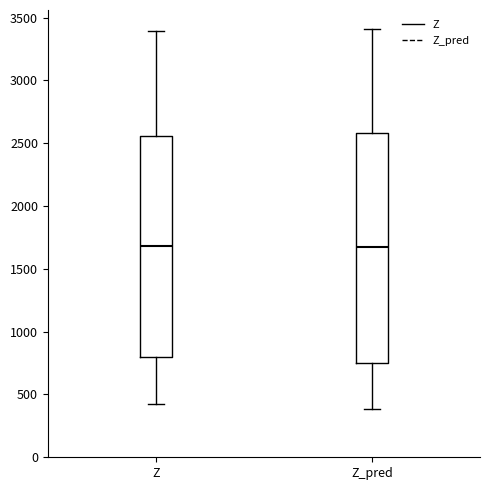

Comparing the boxes themselves (not the whiskers), which one is the tallest?

Z_pred